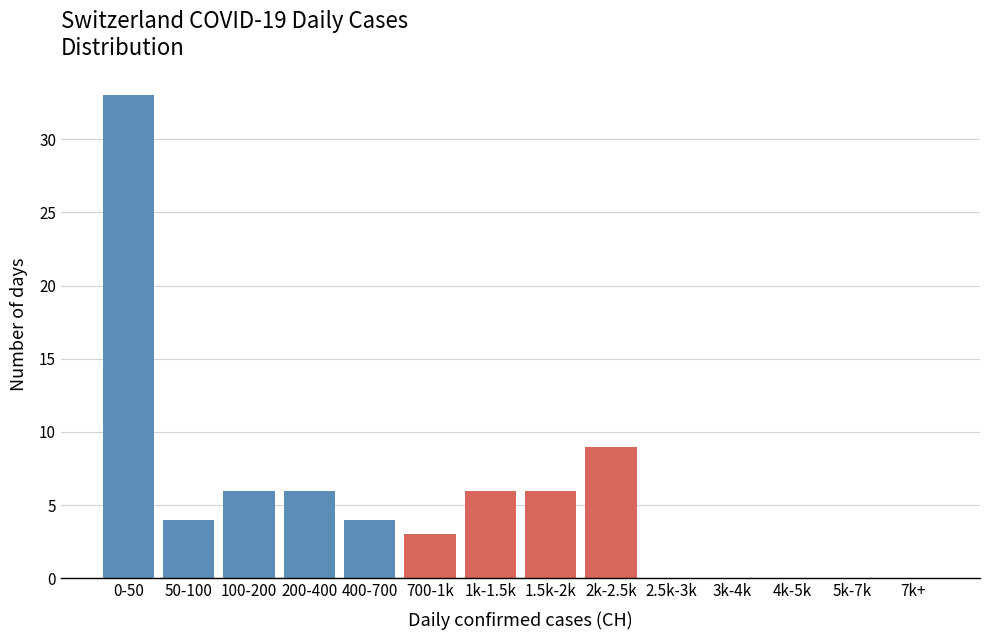

Reading left to right, transcribe all the data shown in this chart.

0-50=33	50-100=4	100-200=6	200-400=6	400-700=4	700-1k=3	1k-1.5k=6	1.5k-2k=6	2k-2.5k=9	2.5k-3k=0	3k-4k=0	4k-5k=0	5k-7k=0	7k+=0